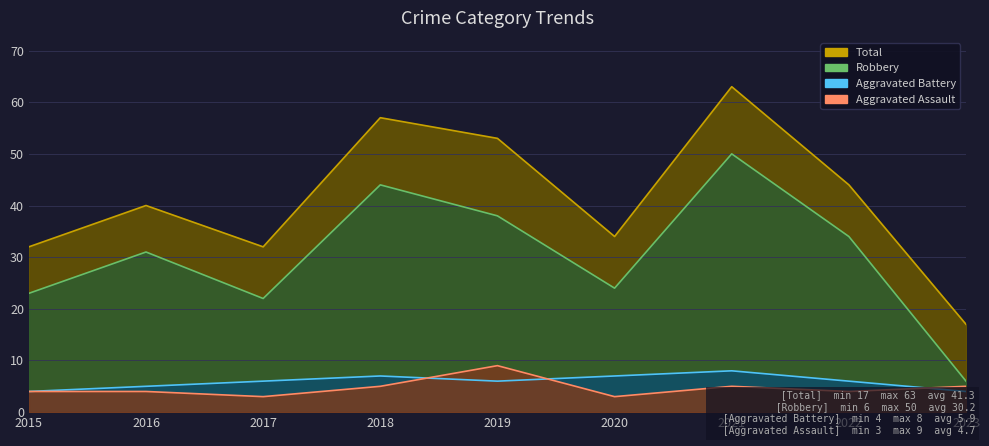

What is the difference between the maximum and minimum values in the Aggravated Assault series?

6